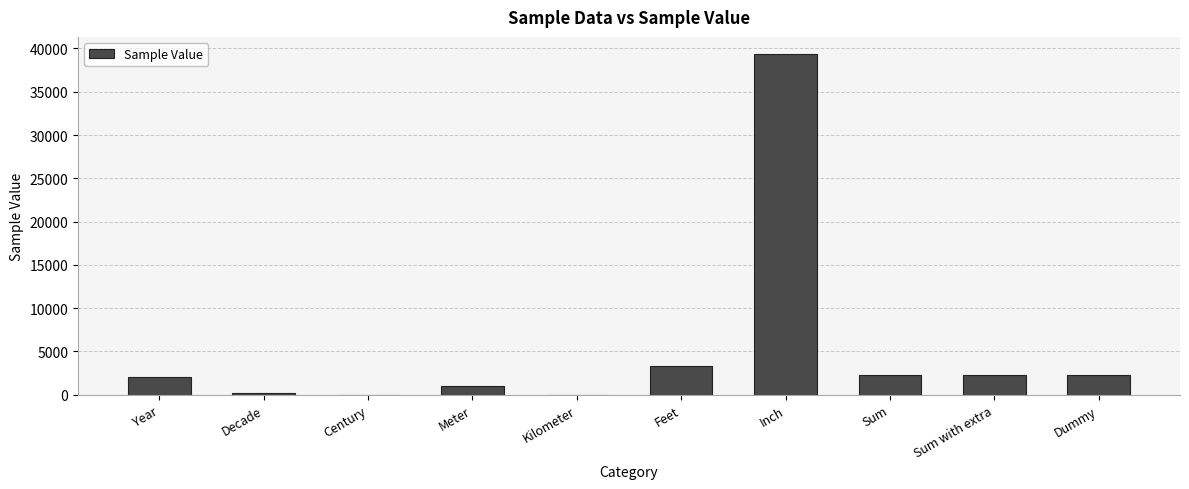

What is the change in value from Year to Century?

-1999